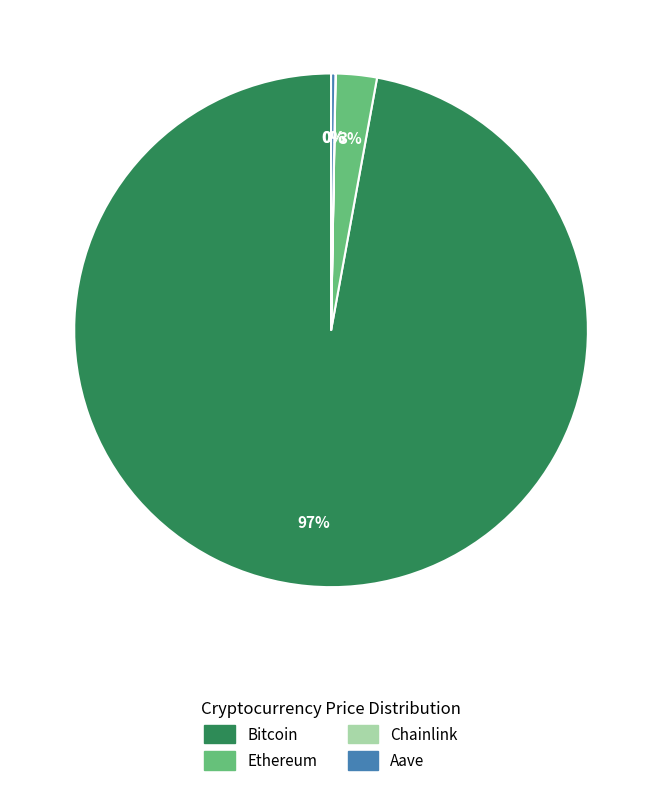

The Bitcoin slice represents 97% of the pie. True or false?

True